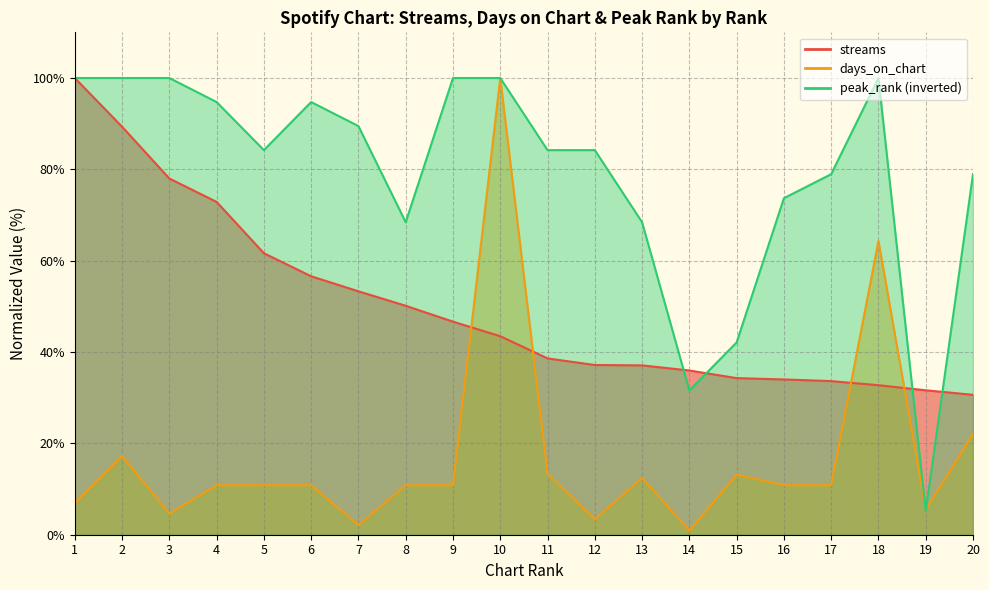

At which category does the chart reach its peak across all series?

1